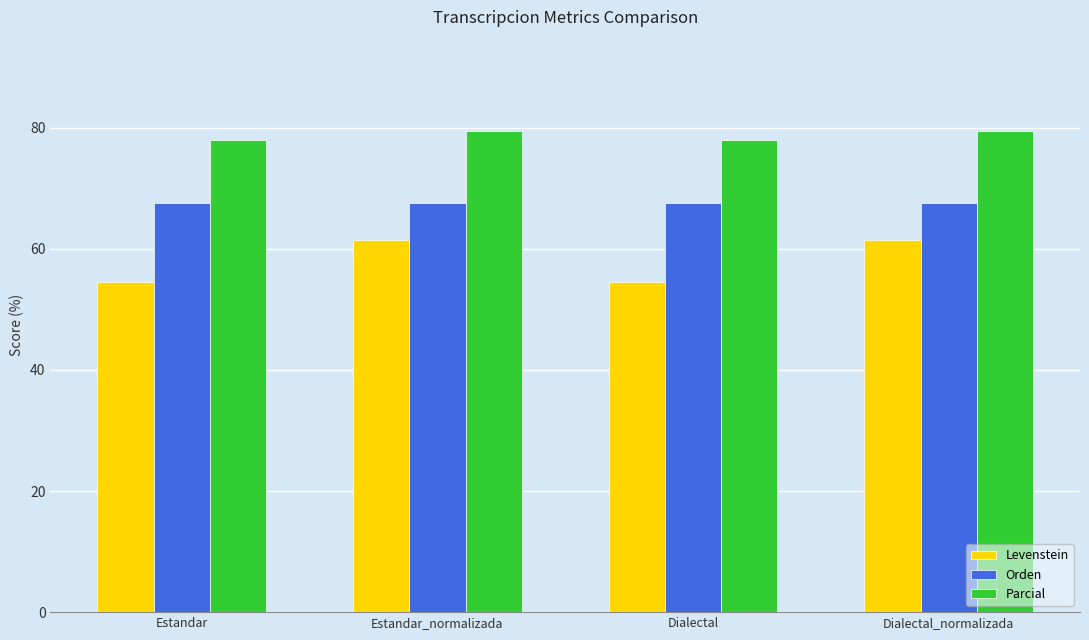

What is the greatest value displayed?

79.4